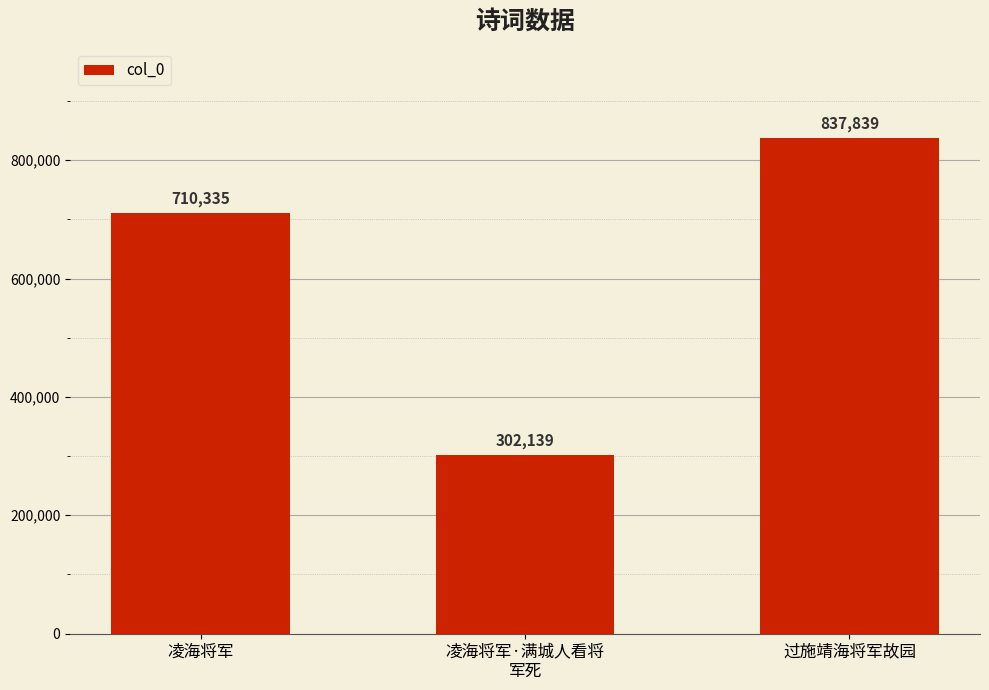

Rank the categories by value from lowest to highest.

凌海将军·满城人看将
军死, 凌海将军, 过施靖海将军故园